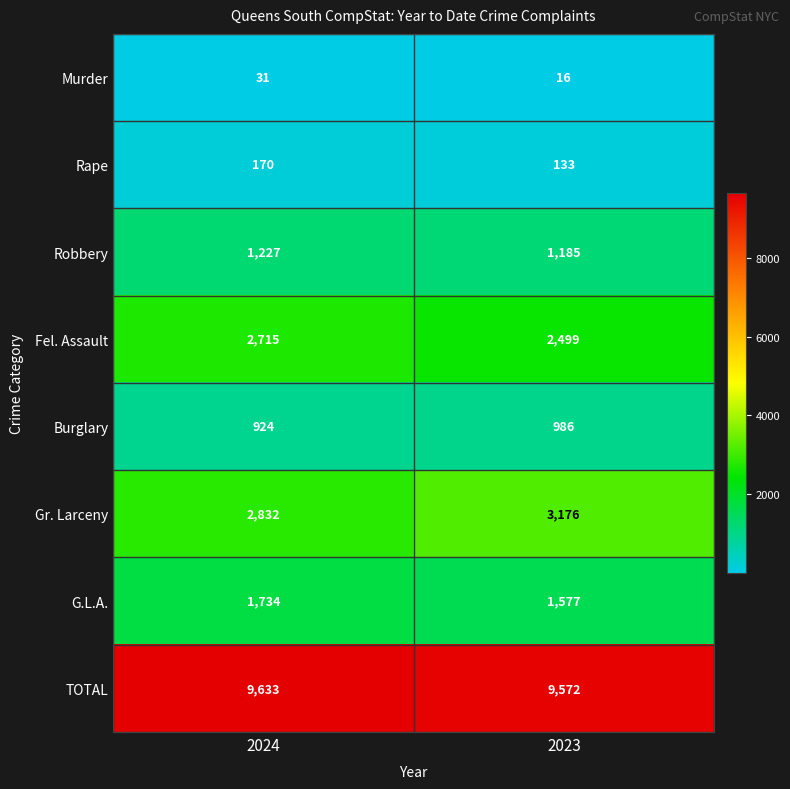

Which category has the highest value across all series?

2024